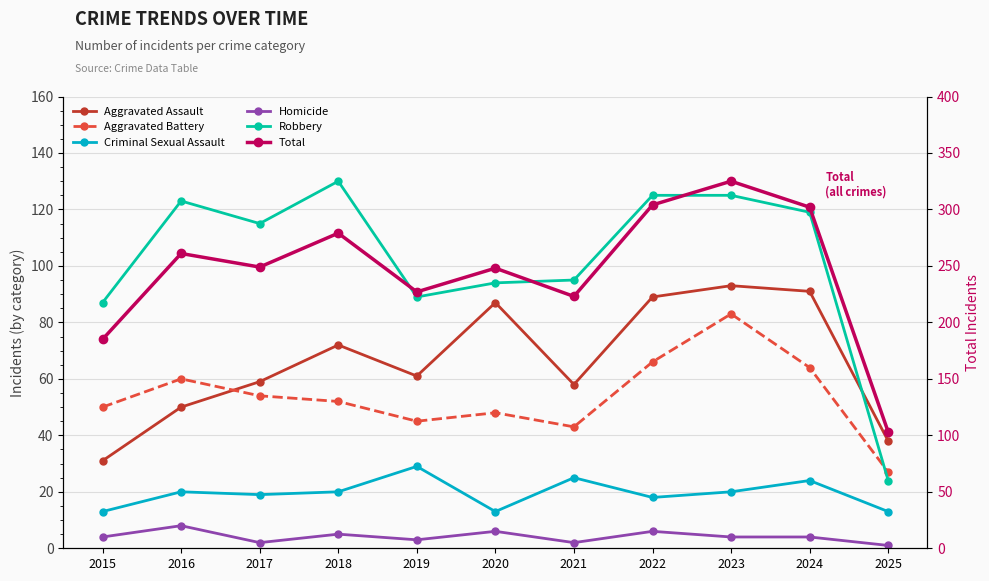

Is it true that Total equals 41 at 2025?

False